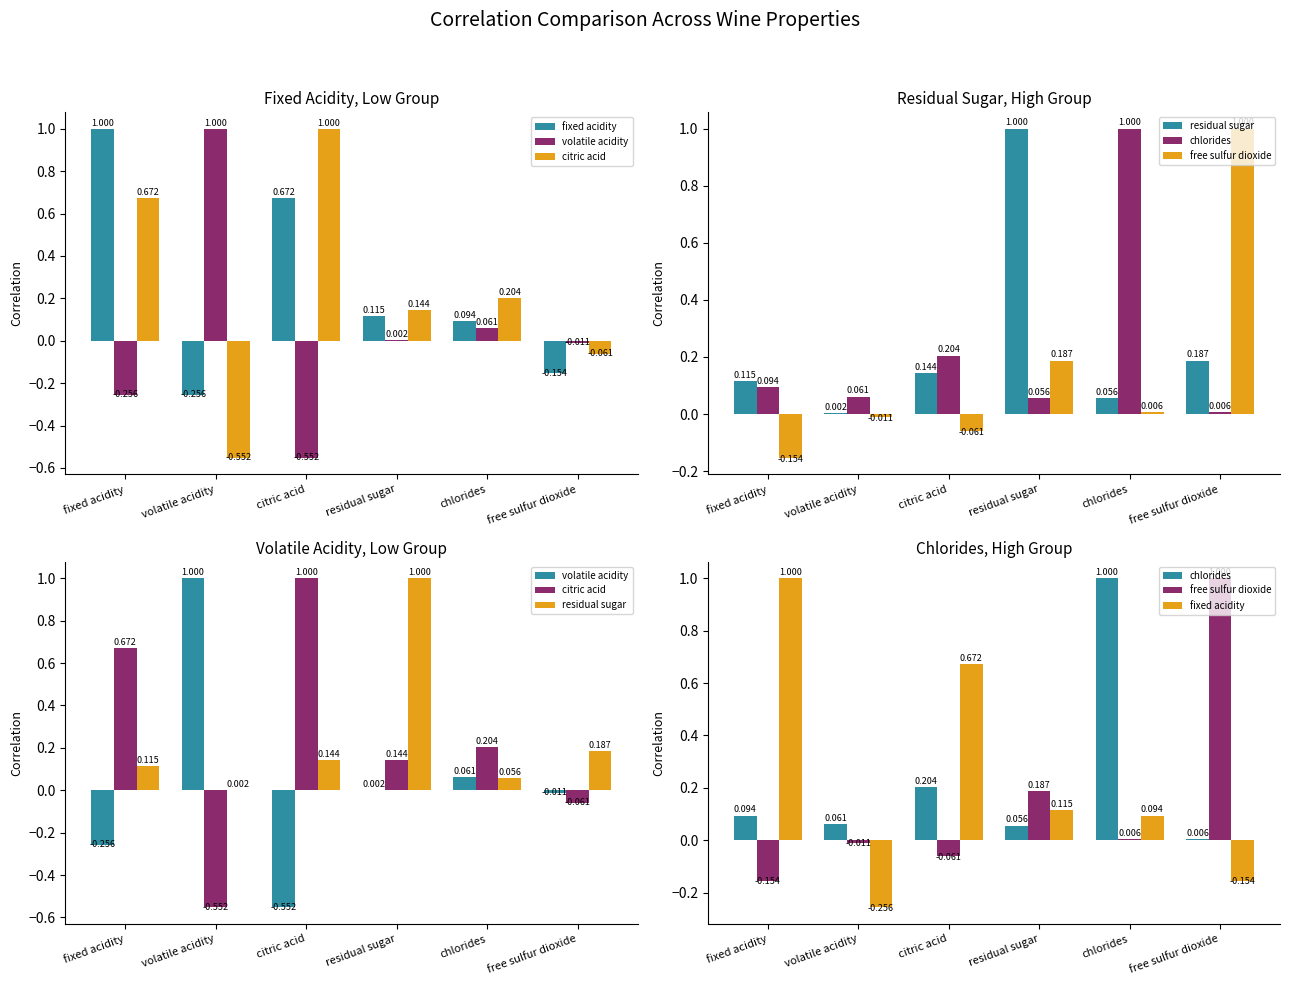

Between citric acid and chlorides, which series saw the biggest shift?

chlorides